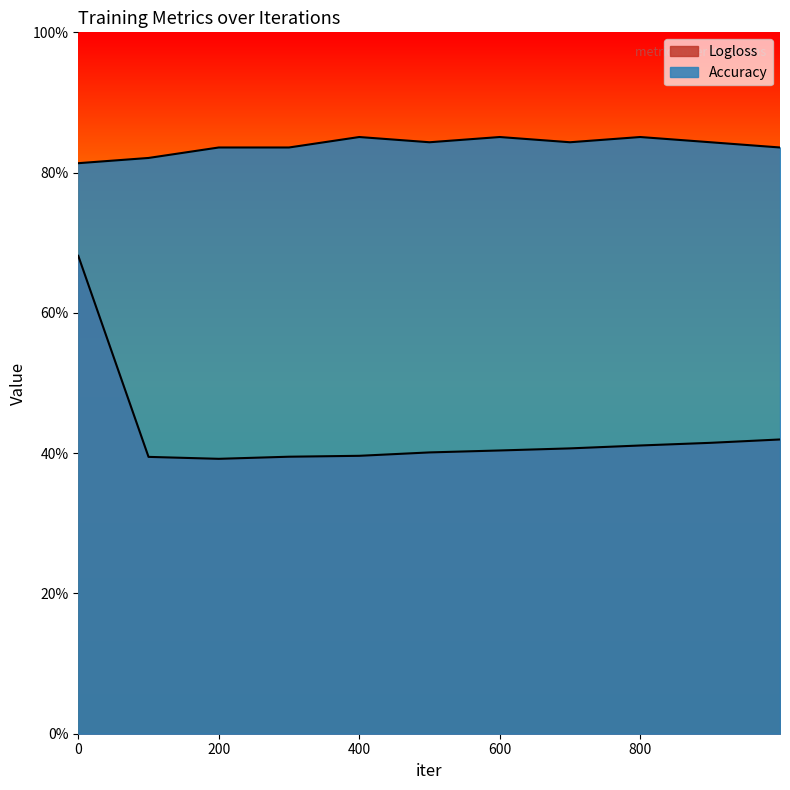

What are all the series names shown in the legend?

Logloss, Accuracy